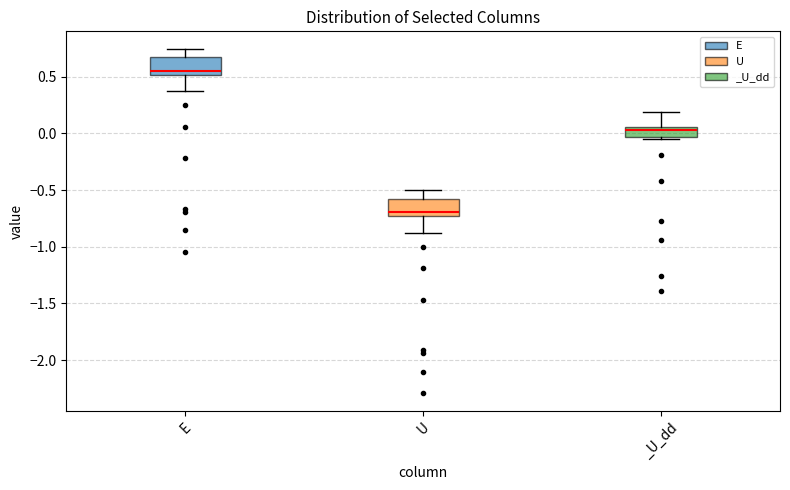

Reading left to right, read every box against the y-axis: the position of its median line, the range the box covers, and the ends of its whiskers. The values are not printed on the chart, so give them approximately, as read against the axis.

E: median 0.55, box 0.50 to 0.65, whiskers 0.35 to 0.75
U: median -0.70, box -0.75 to -0.60, whiskers -0.90 to -0.50
_U_dd: median 0.05 (just below the box's upper edge), box -0.05 to 0.05, whiskers -0.05 to 0.20